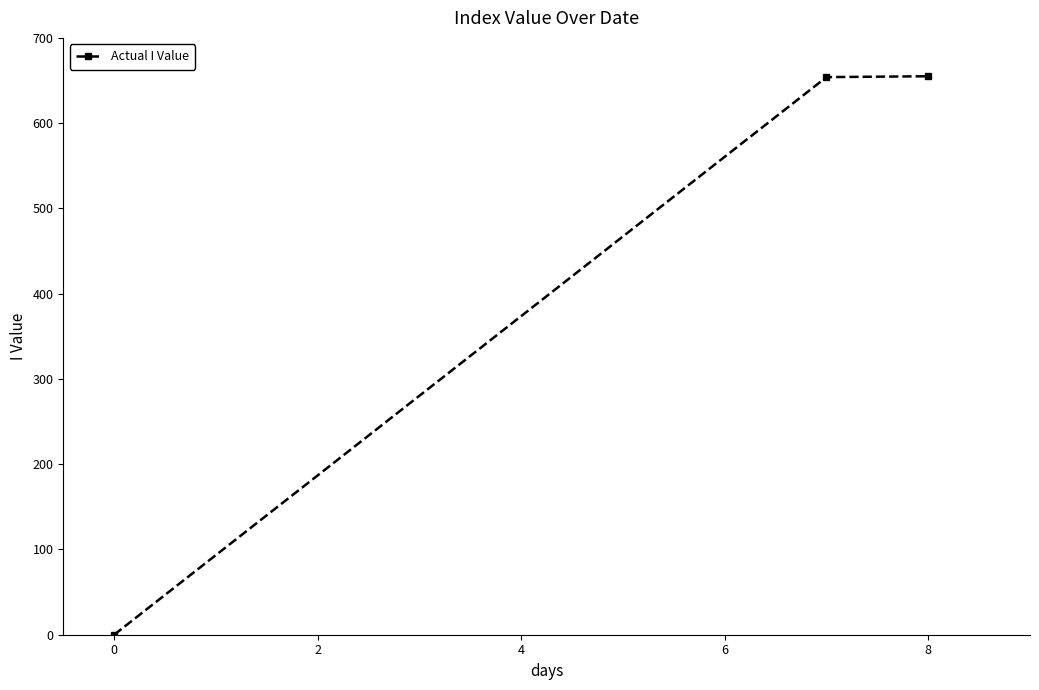

What is the difference between the maximum and minimum values?

655